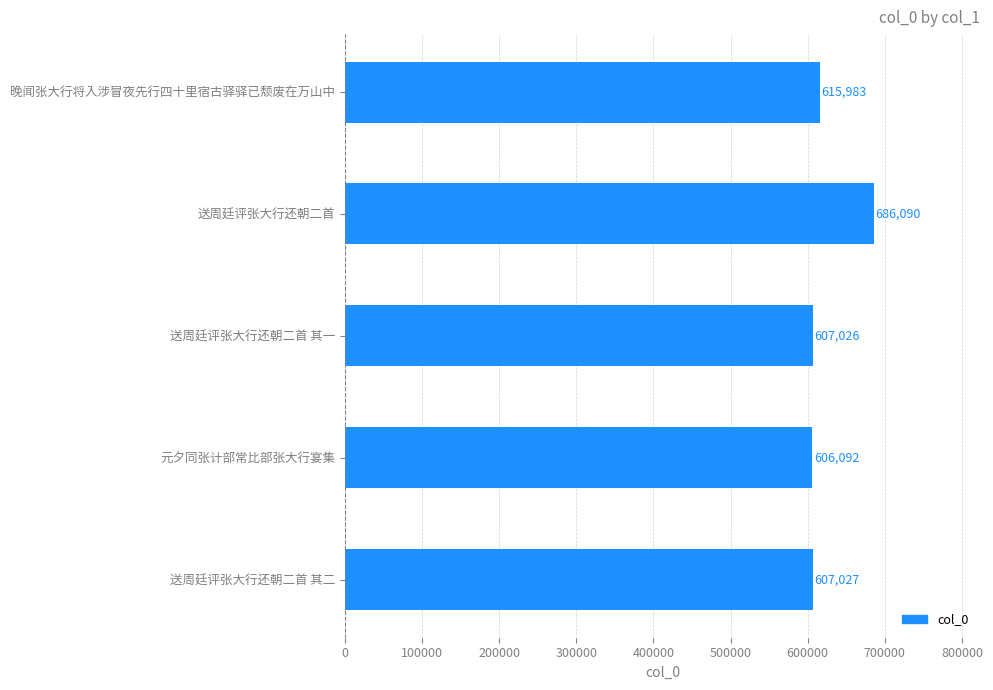

List the labels in order of value, smallest first.

元夕同张计部常比部张大行宴集, 送周廷评张大行还朝二首 其一, 送周廷评张大行还朝二首 其二, 晚闻张大行将入涉冒夜先行四十里宿古驿驿已颓废在万山中, 送周廷评张大行还朝二首